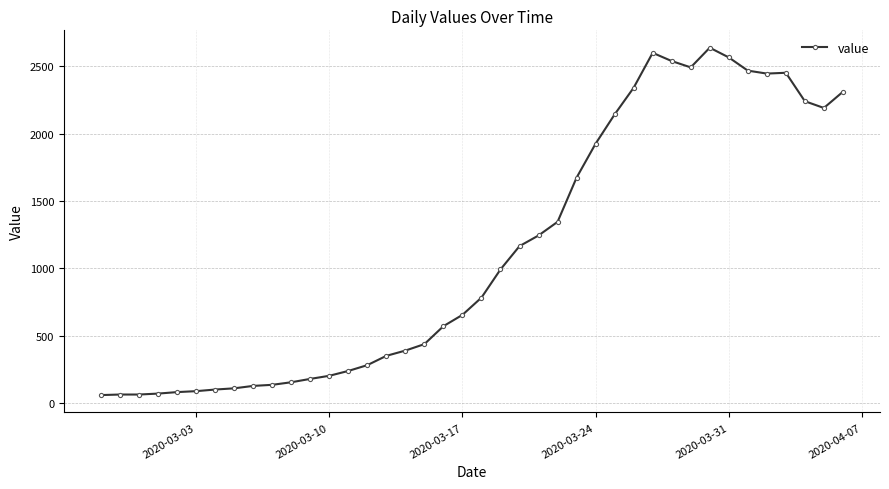

What is the greatest value displayed?

2638